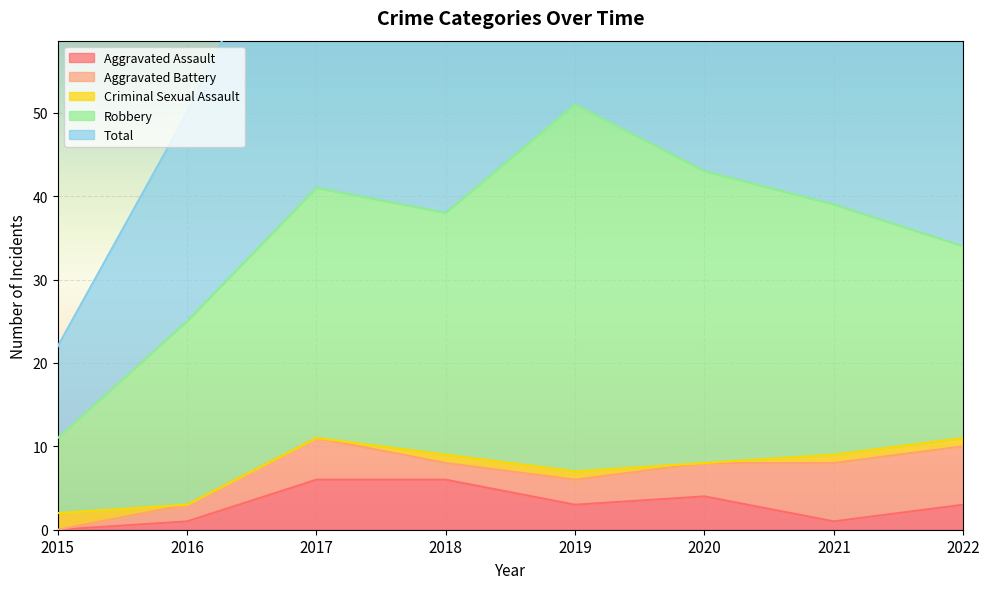

True or false: Criminal Sexual Assault has more than 1 interior local peaks.

False